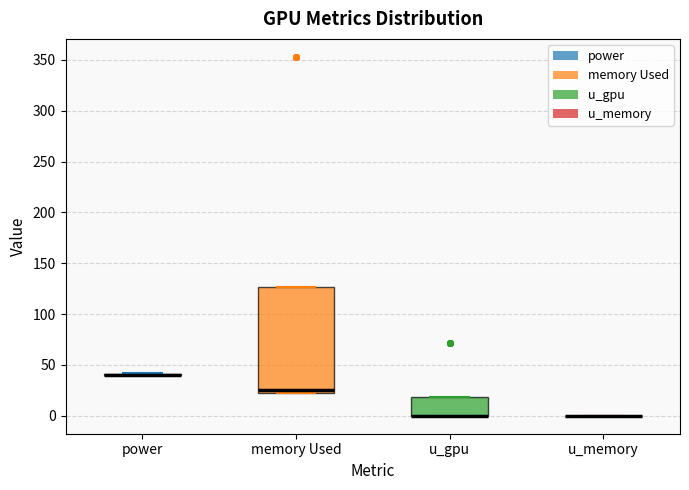

Comparing the boxes themselves (not the whiskers), which one is the tallest?

memory Used